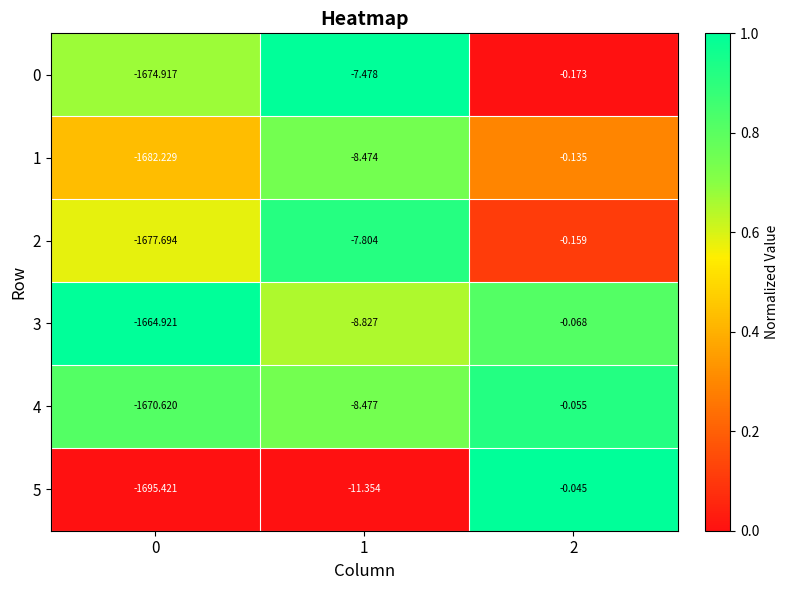

Is the value of 2 at 1 greater than the value of 0 at 0?

Yes